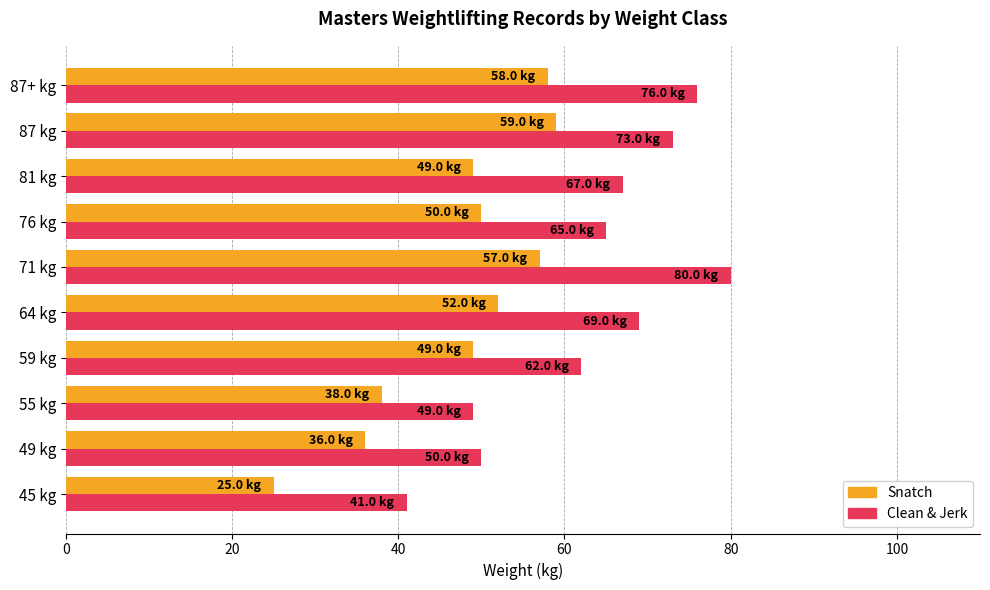

Is the value of Snatch at 59 kg greater than the value of Clean & Jerk at 81 kg?

No